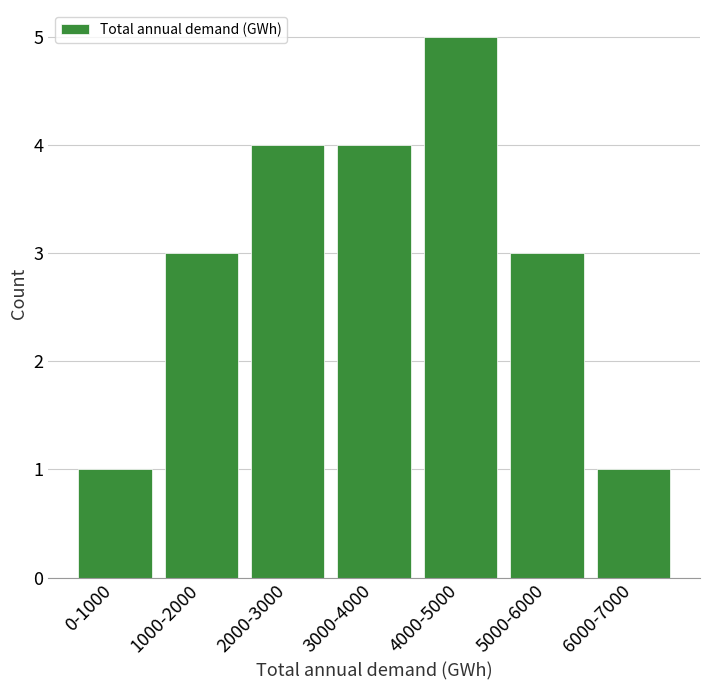

Reading right to left, extract all data points from this chart.

6000-7000=1	5000-6000=3	4000-5000=5	3000-4000=4	2000-3000=4	1000-2000=3	0-1000=1